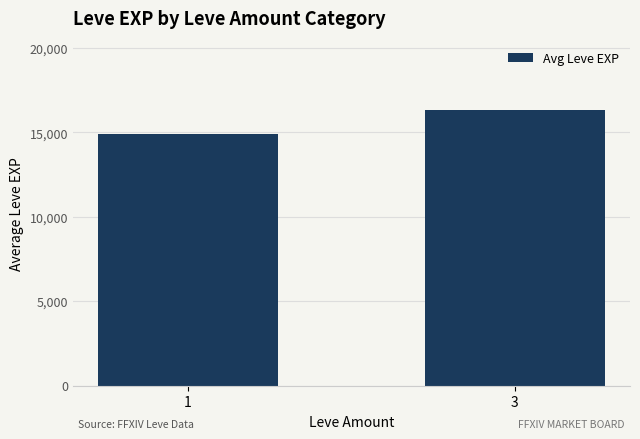

Between 1 and 3, which is larger?

3